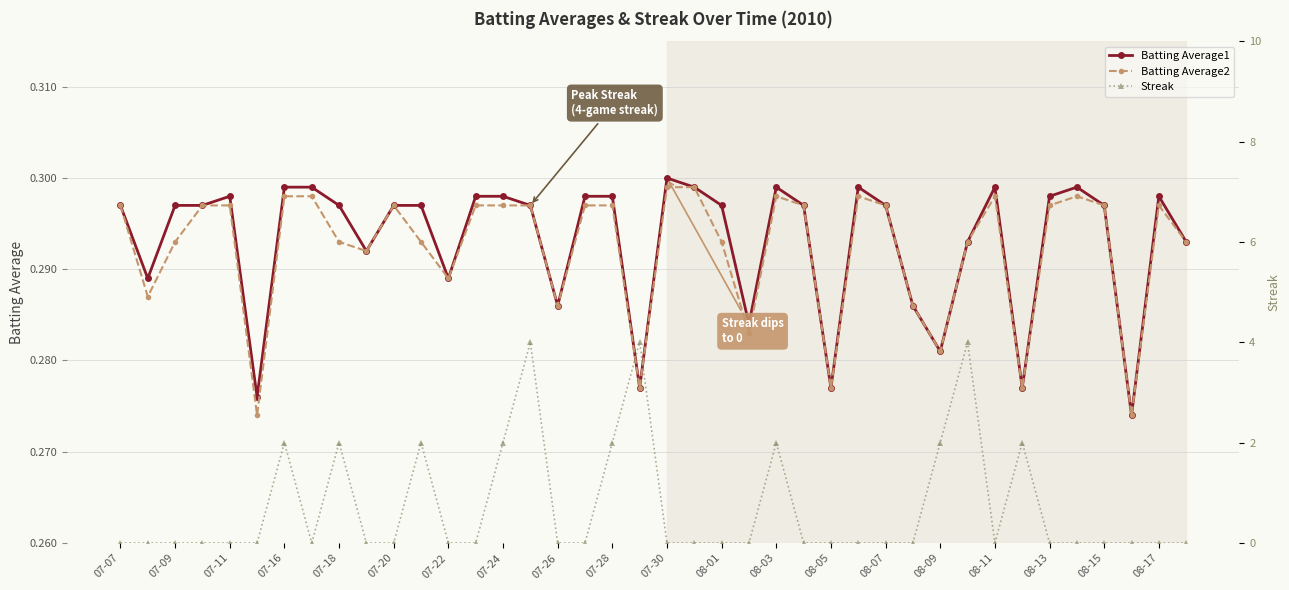

True or false: Batting Average2 has more than 1 interior local peaks.

True